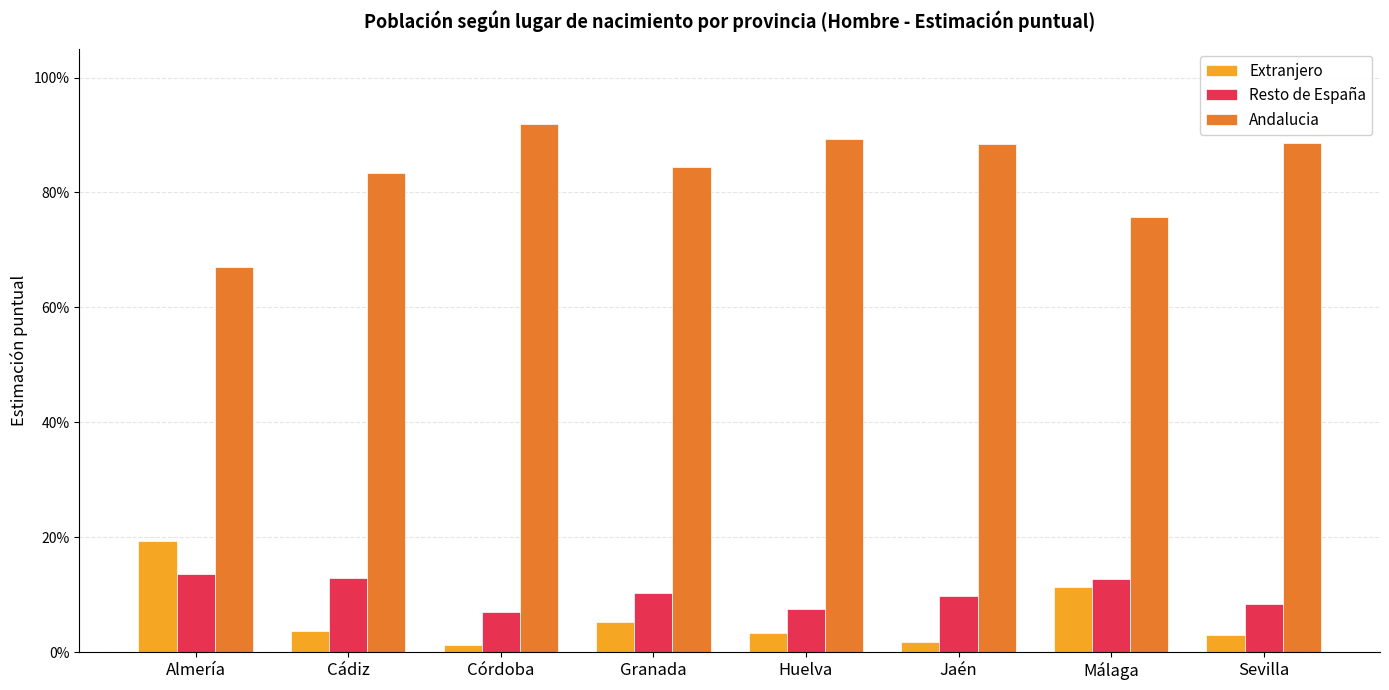

What position from the left is Jaén?

6